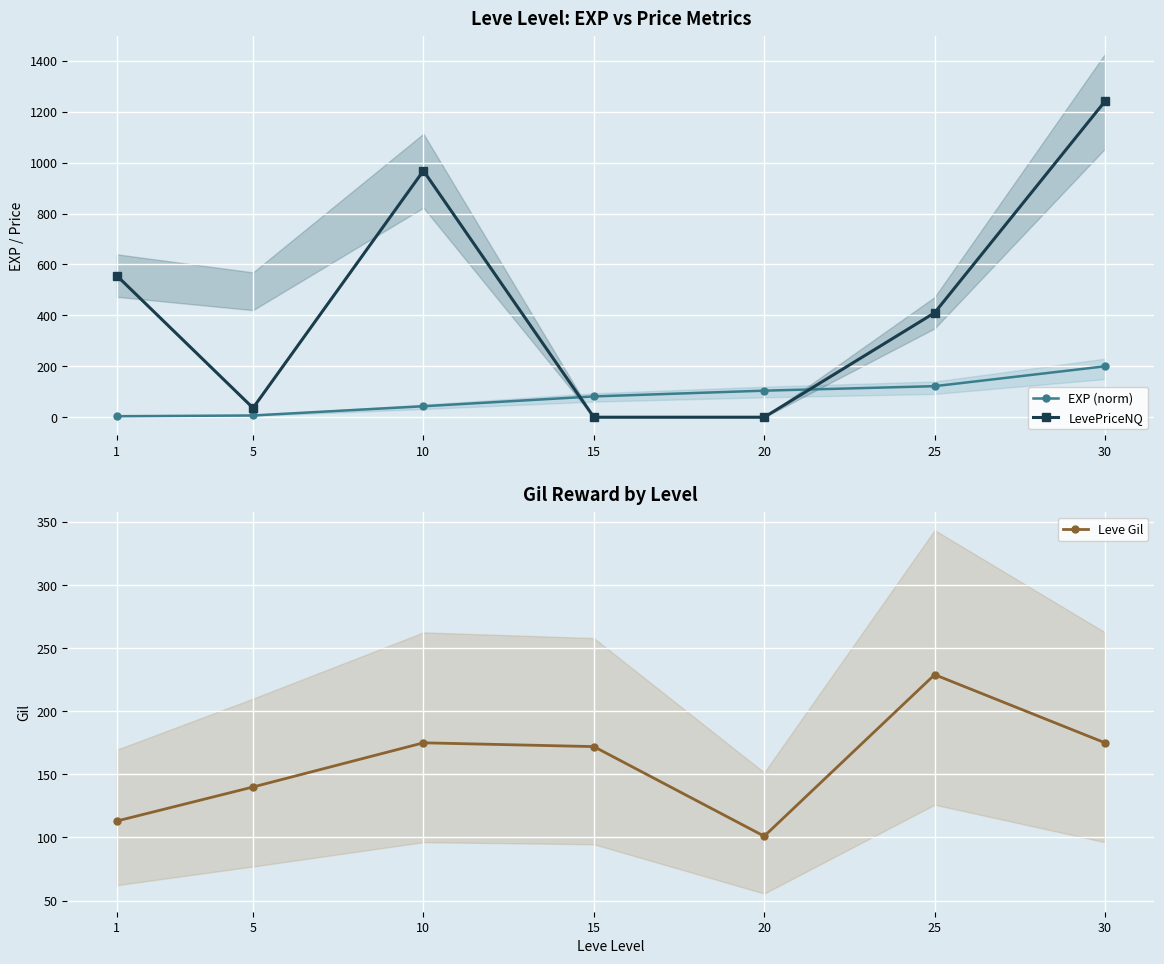

What is the total value across all series at 30?

1616.3